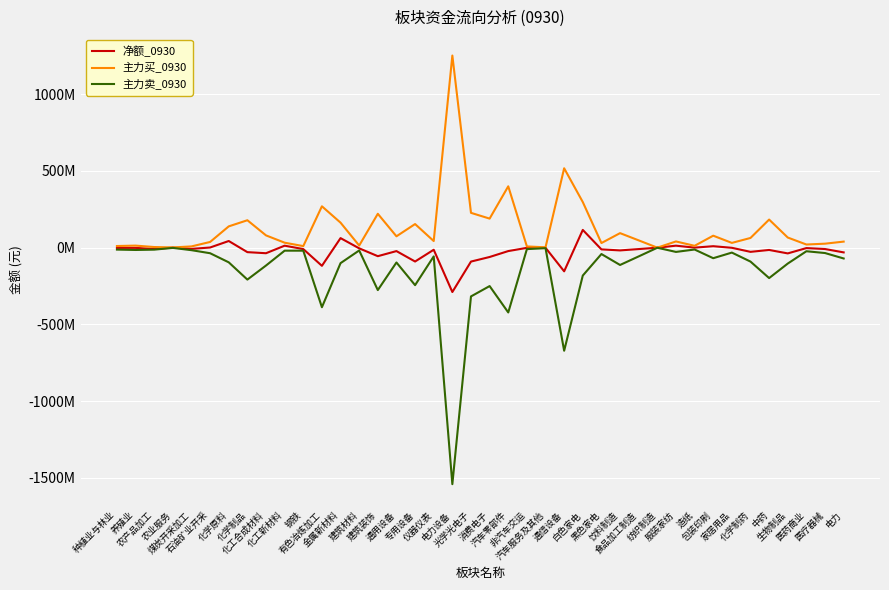

Is this an area chart (filled region under the line)?

No